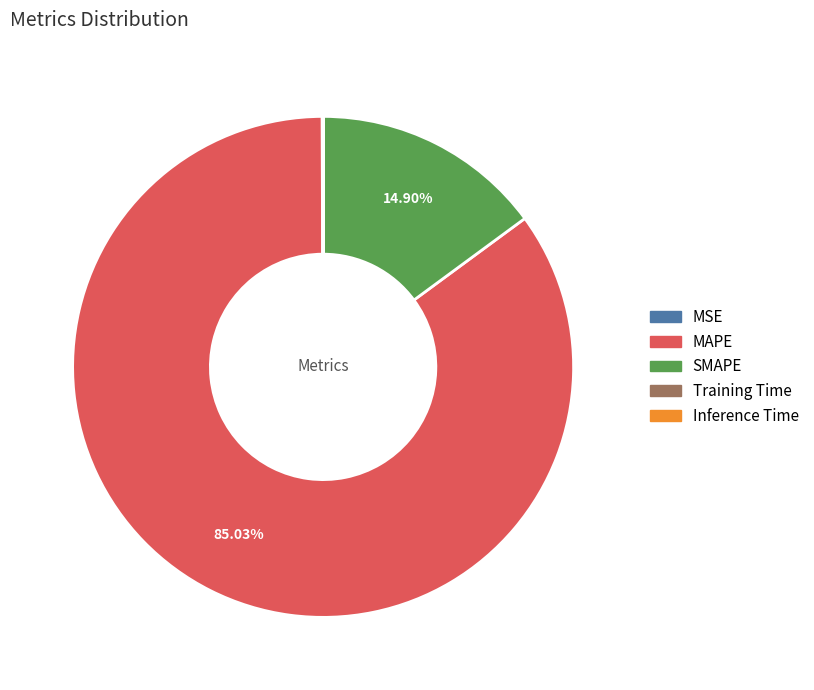

Which slice is the largest?

MAPE